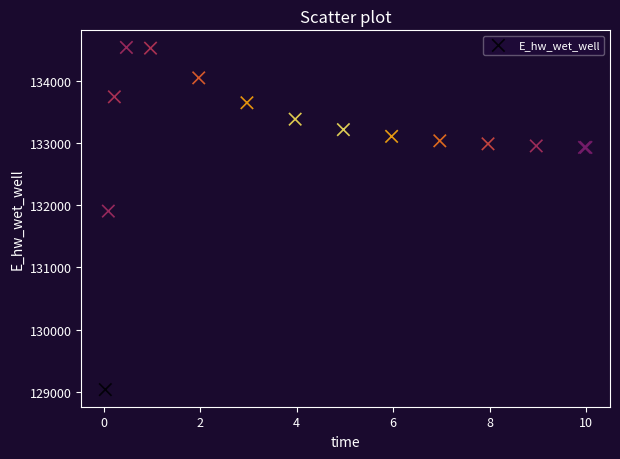

What Y value in the scatter plot is closest to 131787?

131906.5